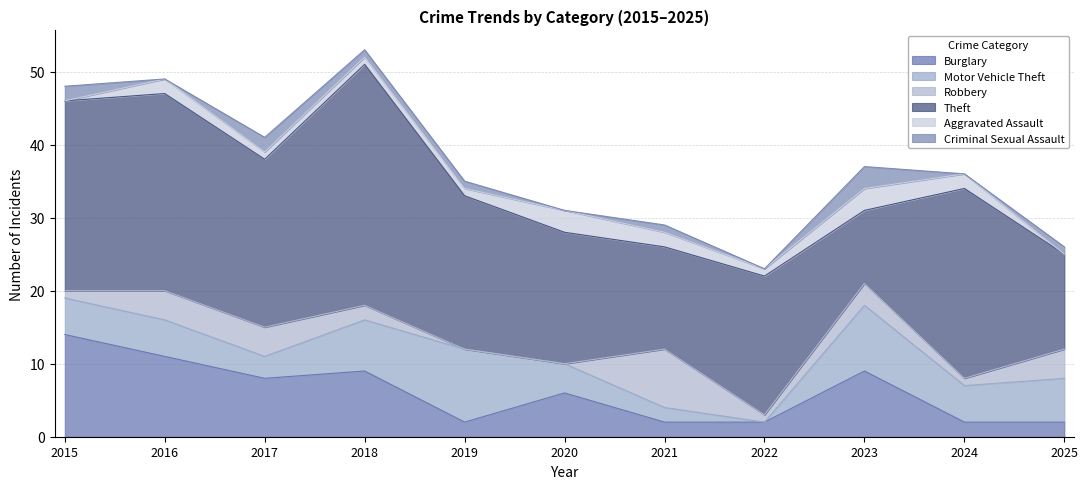

True or false: Theft has a value of 26 at 2024.

True